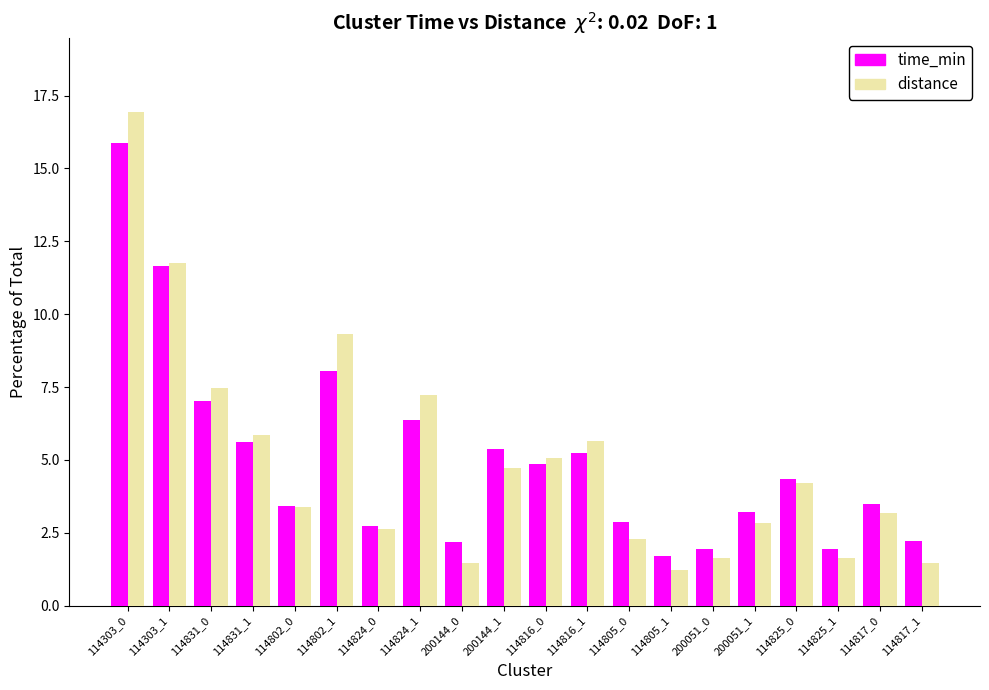

At which category does the chart reach its peak across all series?

114303_0